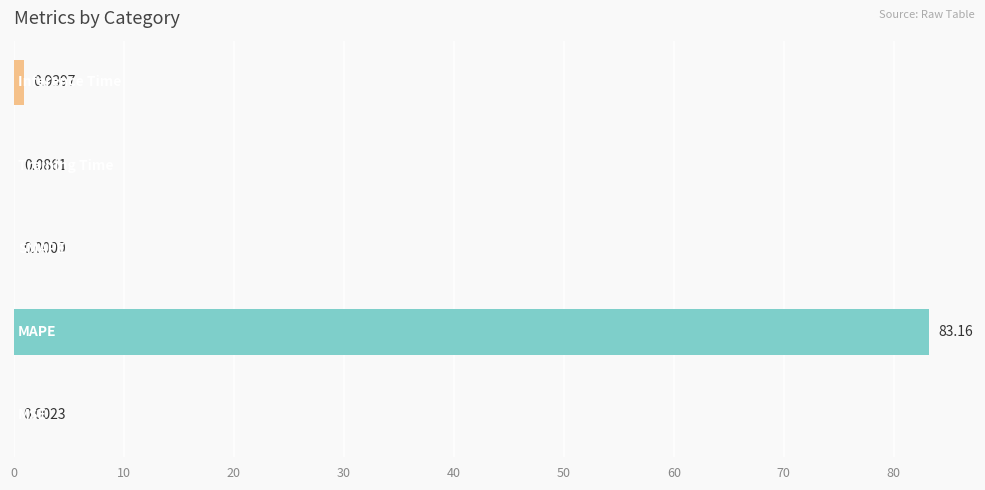

How many positive values are there?

4